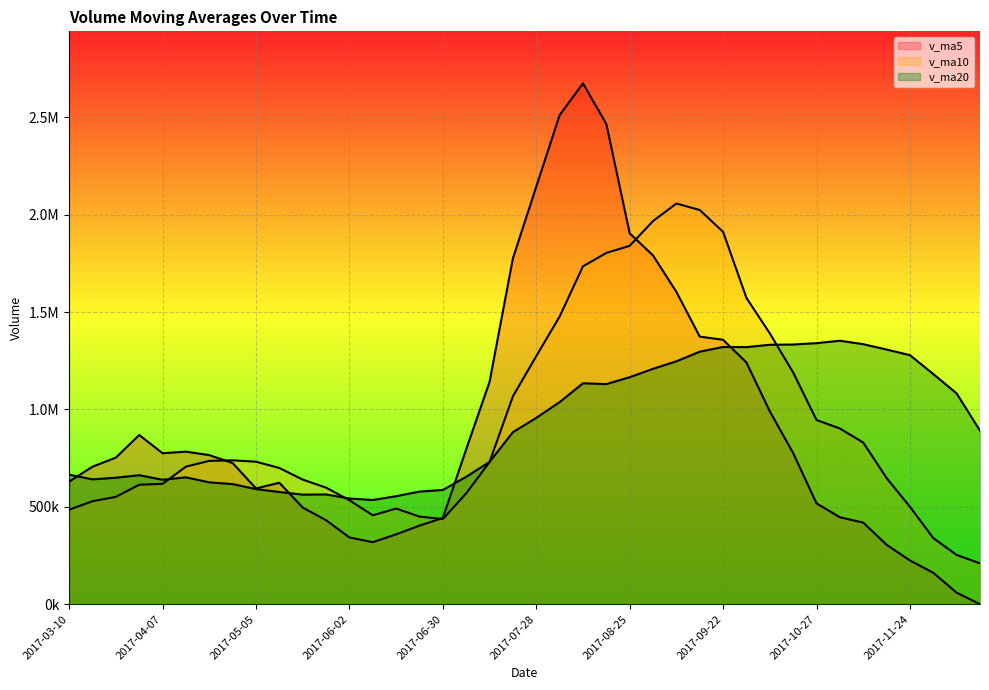

Where is v_ma20 nearest to the value 943963?

2017-07-28